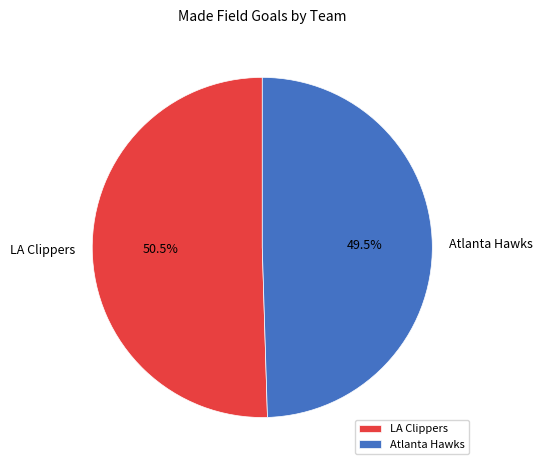

Is the sum of Atlanta Hawks and LA Clippers greater than half?

Yes